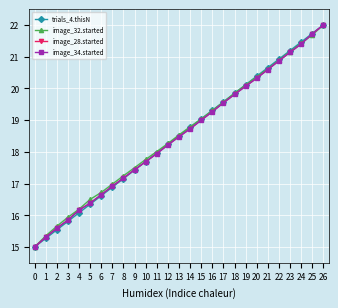

True or false: trials_4.thisN has a value of 17.7 at 10.

True